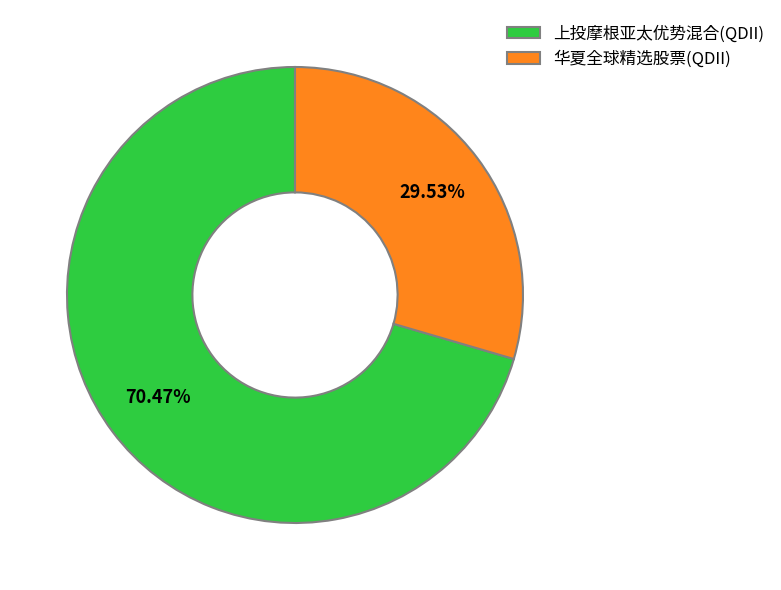

Is it true that 上投摩根亚太优势混合(QDII) is 60% of the pie?

False